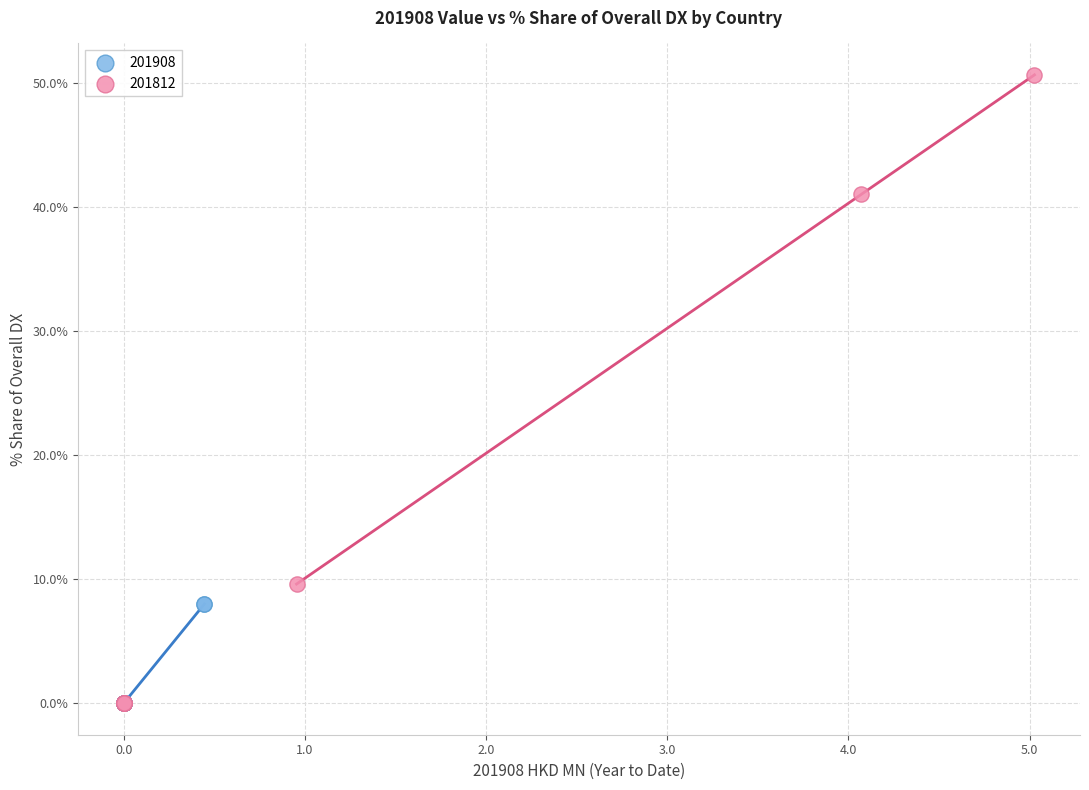

Which series has the widest spread of Y values?

201812